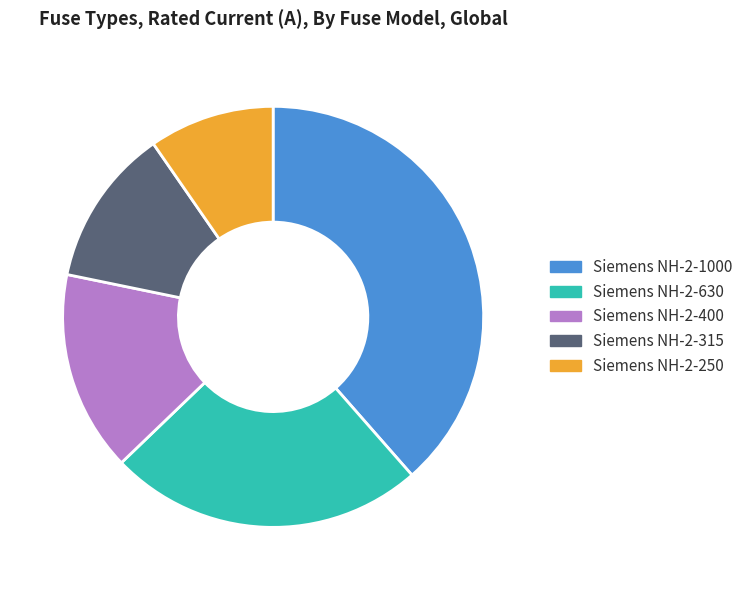

Is there any slice that represents more than half of the pie?

No